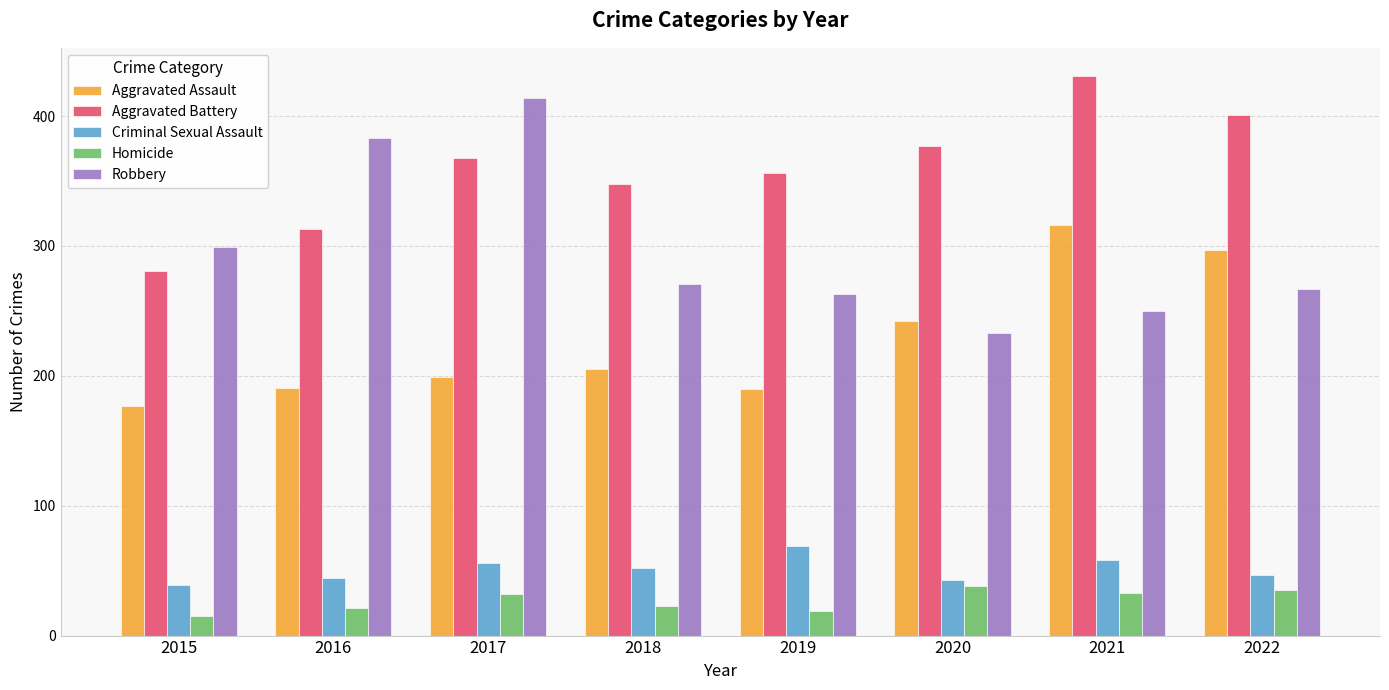

What are all the series names shown in the legend?

Aggravated Assault, Aggravated Battery, Criminal Sexual Assault, Homicide, Robbery